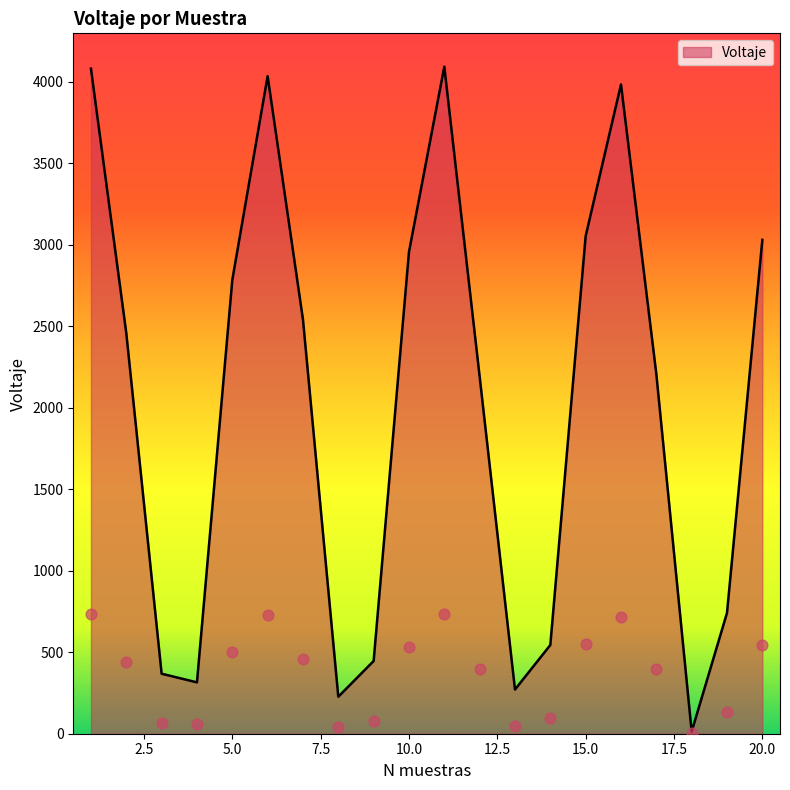

Between 10 and 17, which is larger?

10